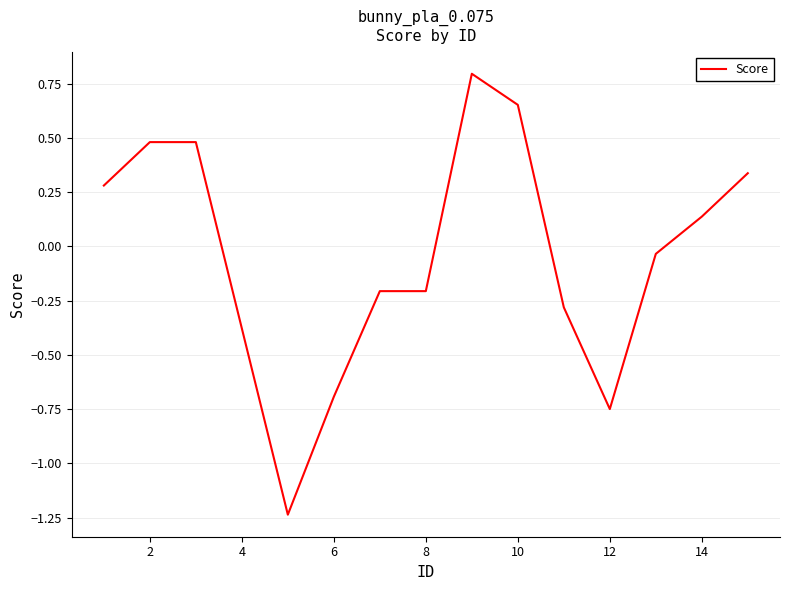

What is the maximum value shown in the chart?

0.8